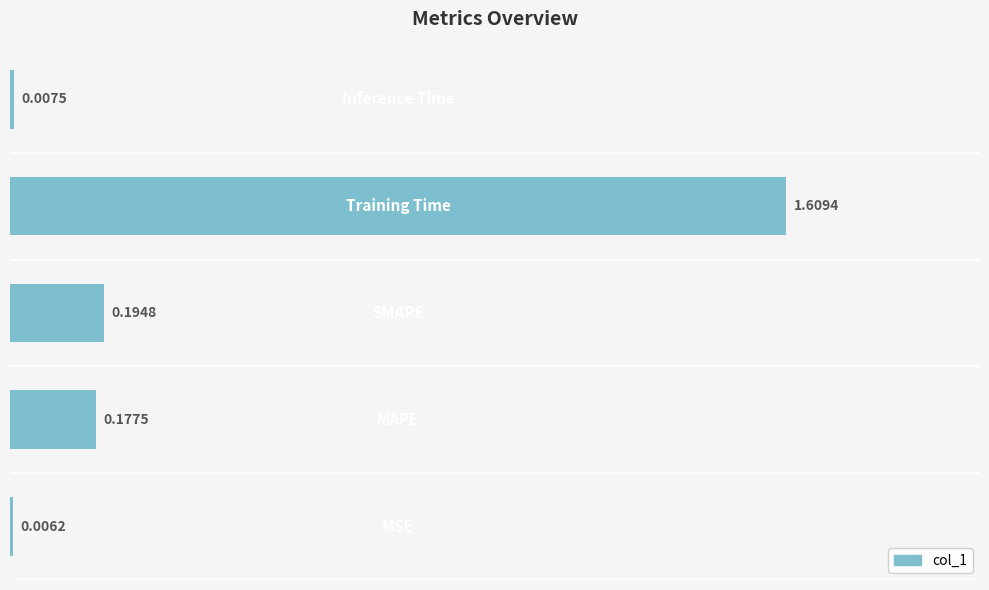

What is the sum of all values?

2.0